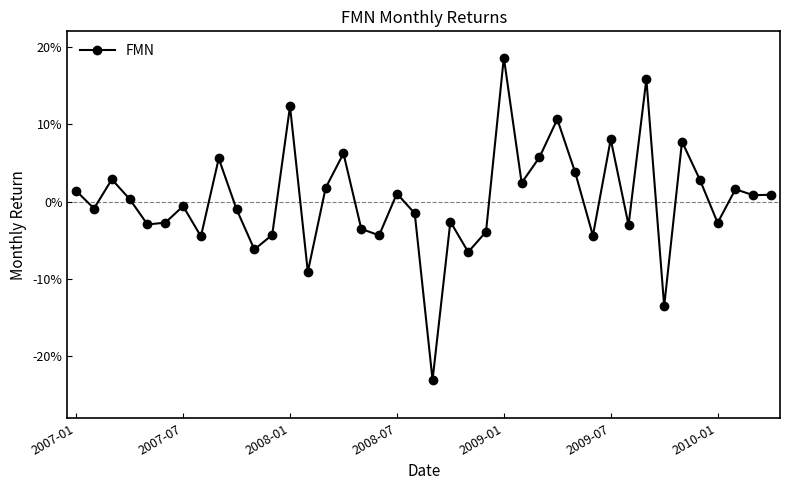

Is this an area chart (filled region under the line)?

No